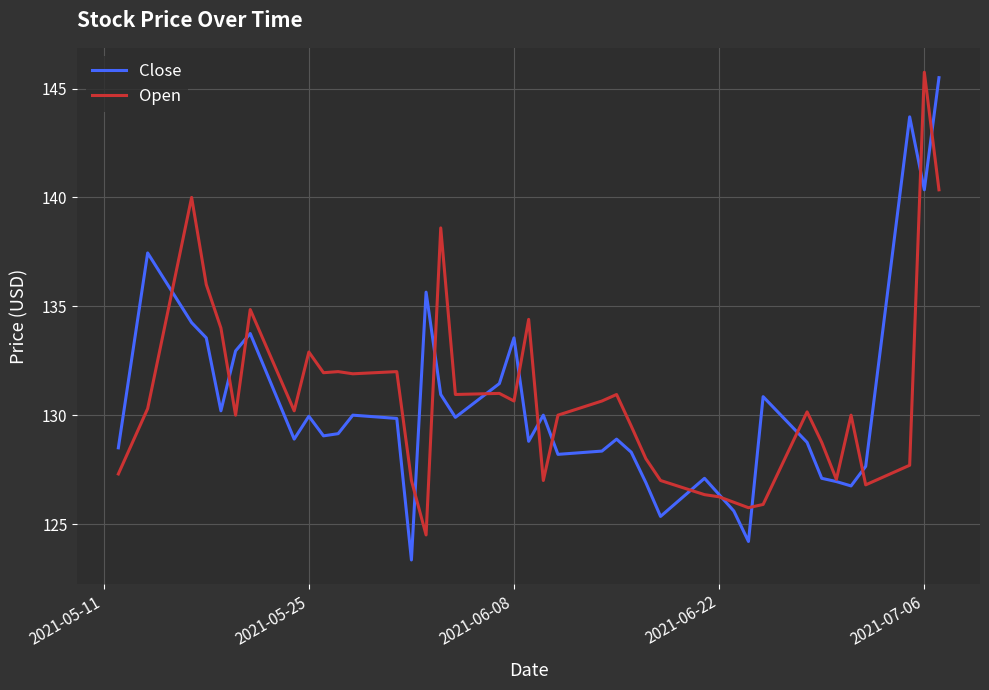

True or false: Open and Close intersect in this chart.

True